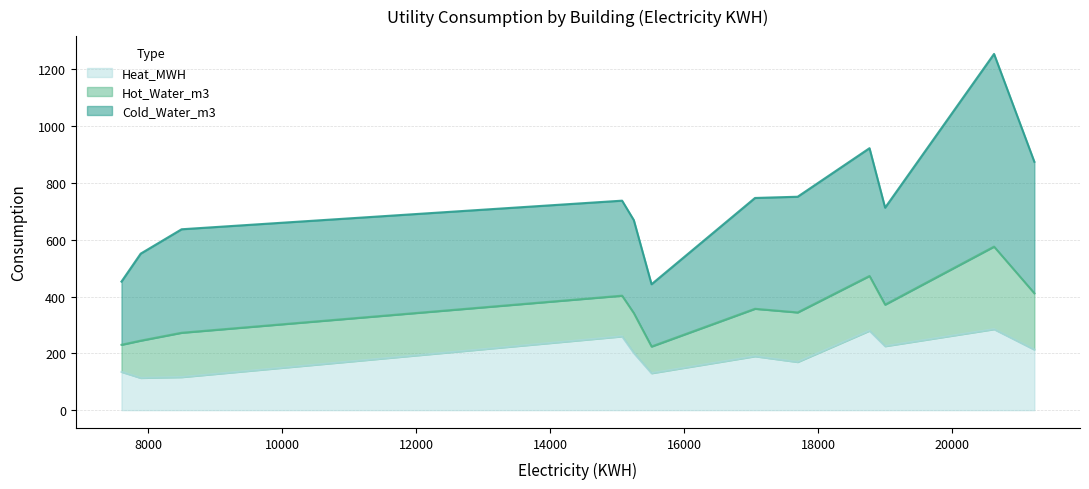

Between 20629 and 17059, which is larger?

20629